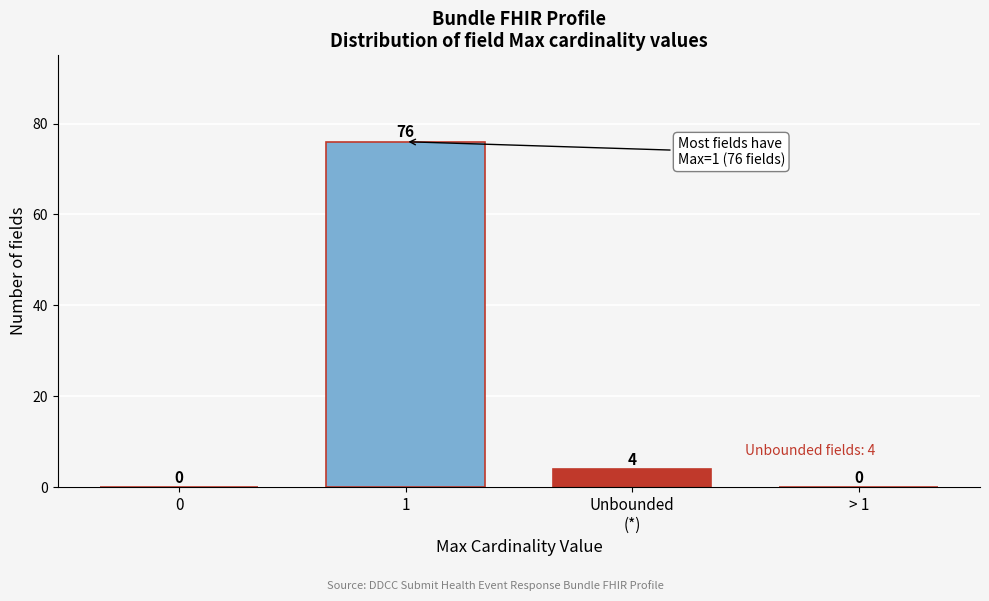

Is it true that the value at 1 is 121?

False